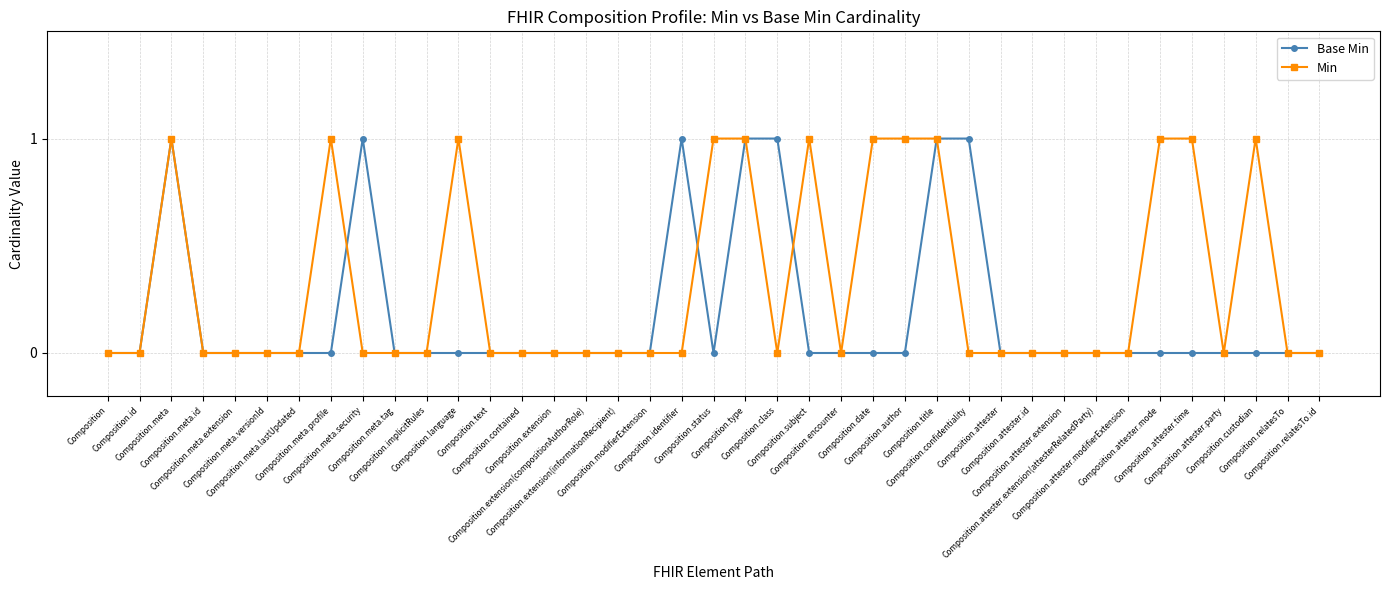

Rank the series by their average value, from lowest to highest.

Base Min, Min